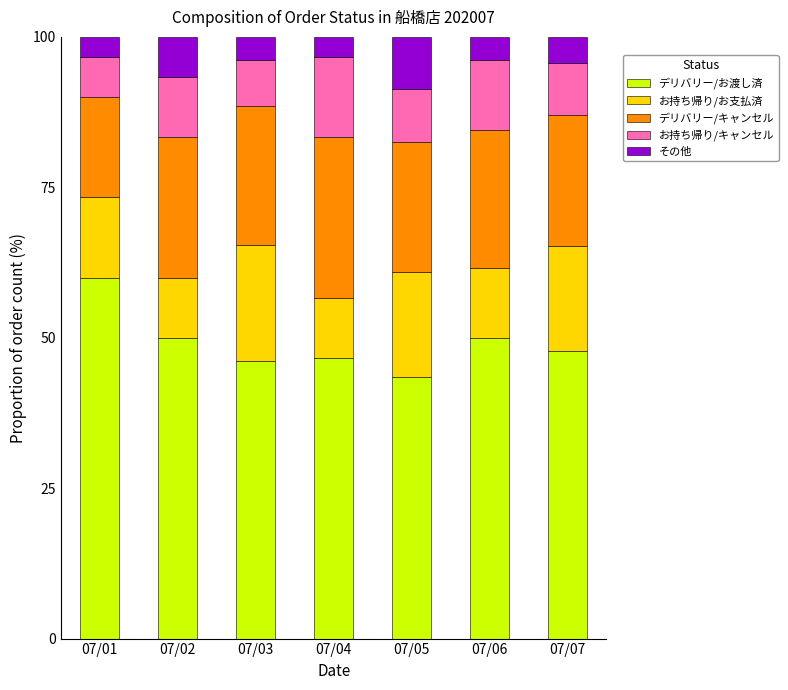

The デリバリー/お渡し済 series shows 46.2 at 07/03. True or false?

True